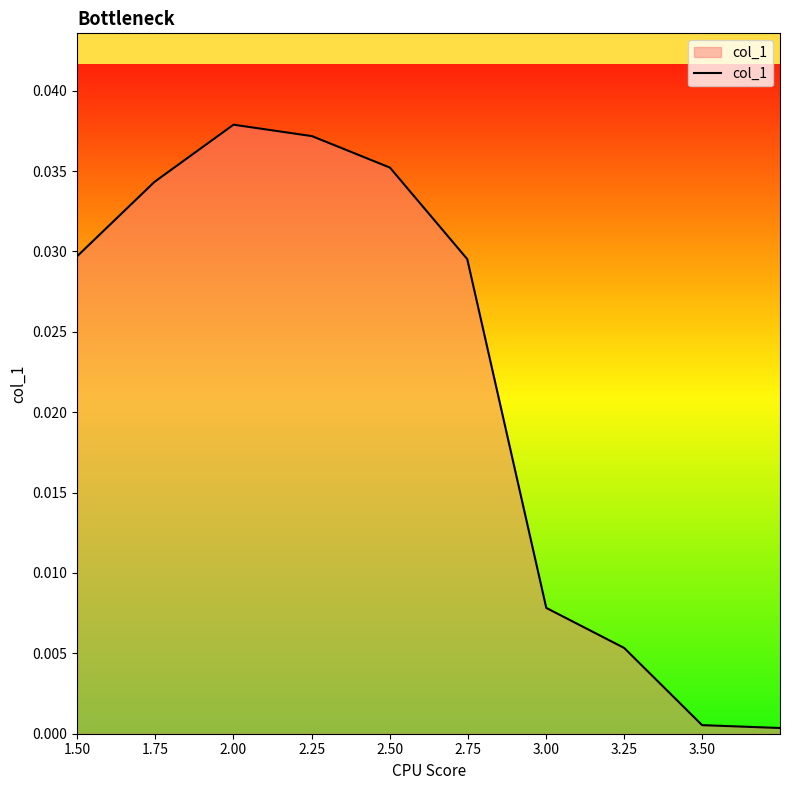

Does the chart have visible grid lines?

No